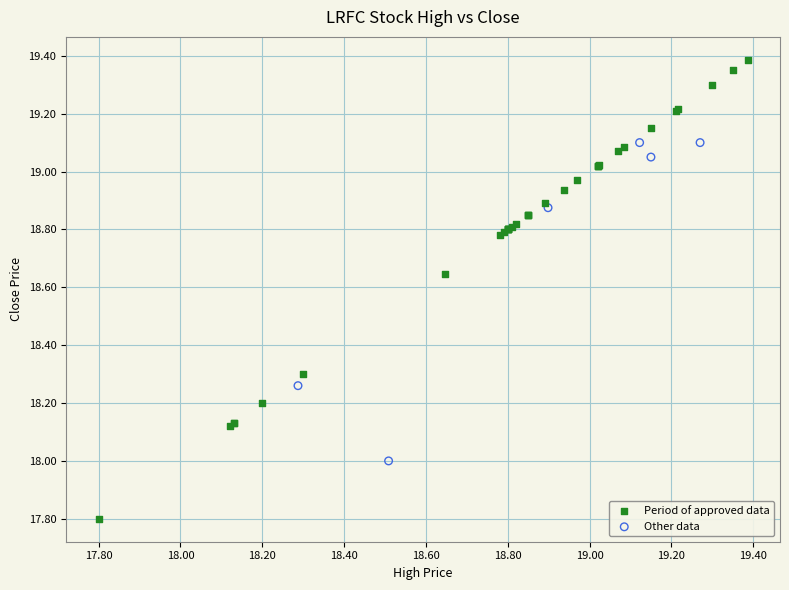

Which series contains the highest Y value?

Period of approved data